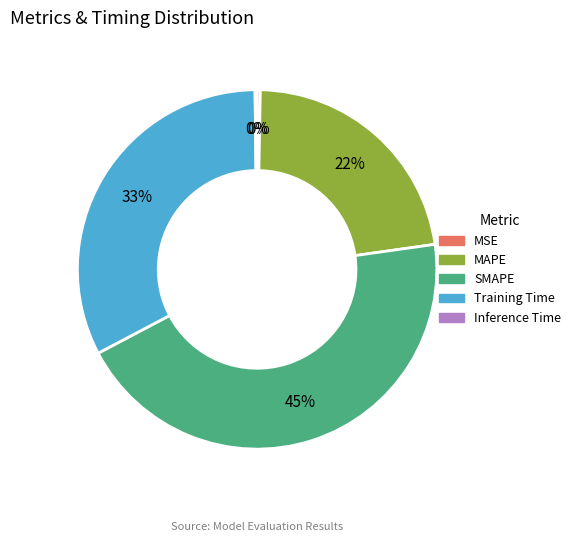

What is the largest slice in the pie chart?

SMAPE